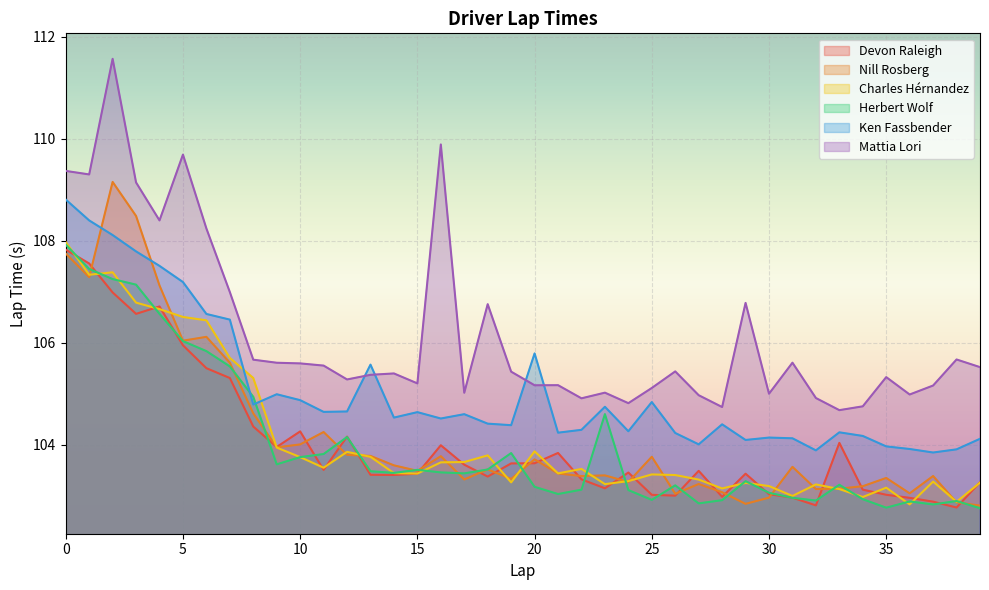

What is the average value of the Devon Raleigh series?

104.0